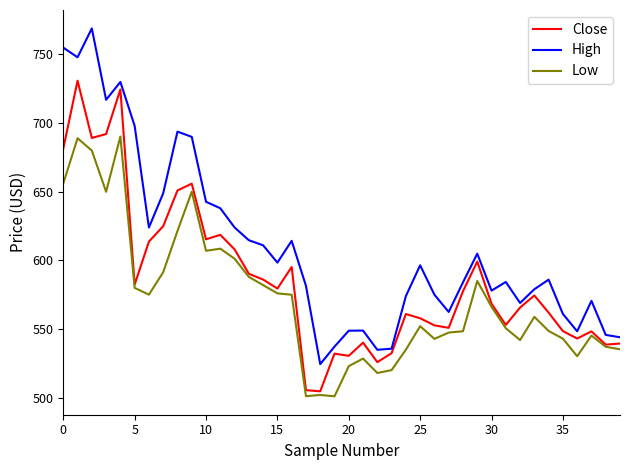

List the series in order of their overall mean, lowest first.

Low, Close, High